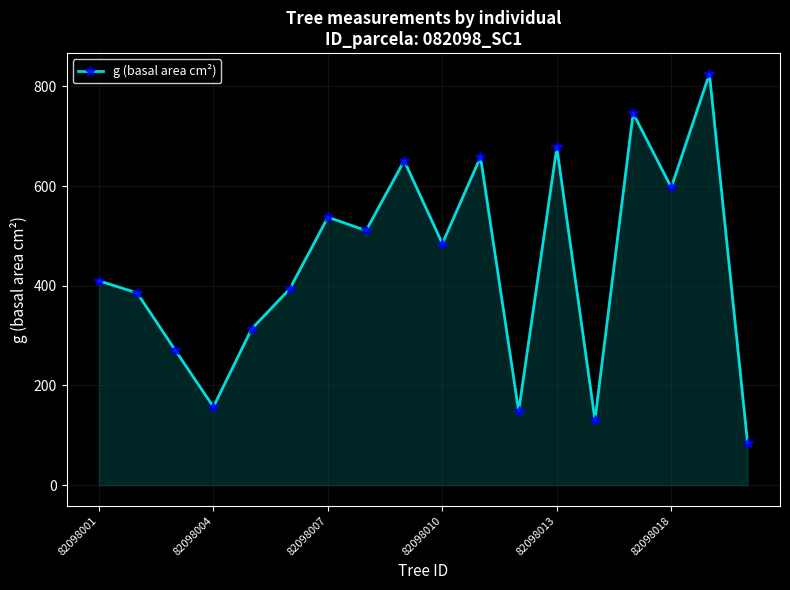

What is the value of the 15th point from the left?

746.4